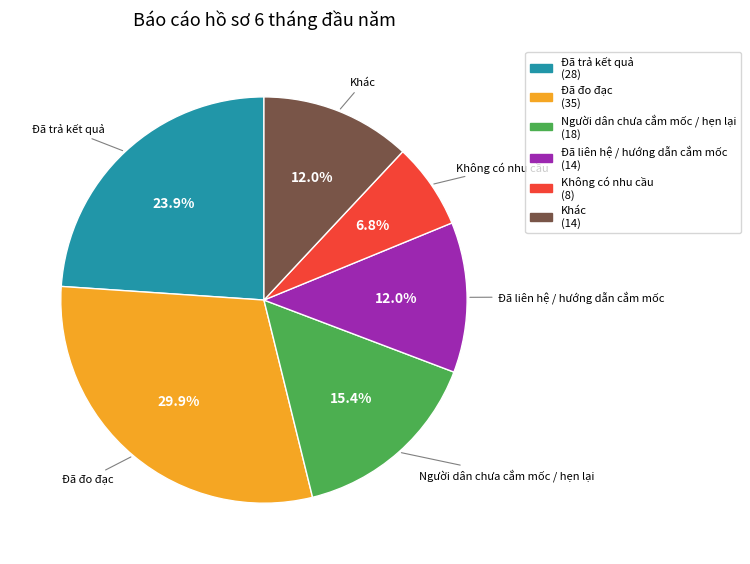

What is the smallest slice in the pie chart?

Không có nhu cầu